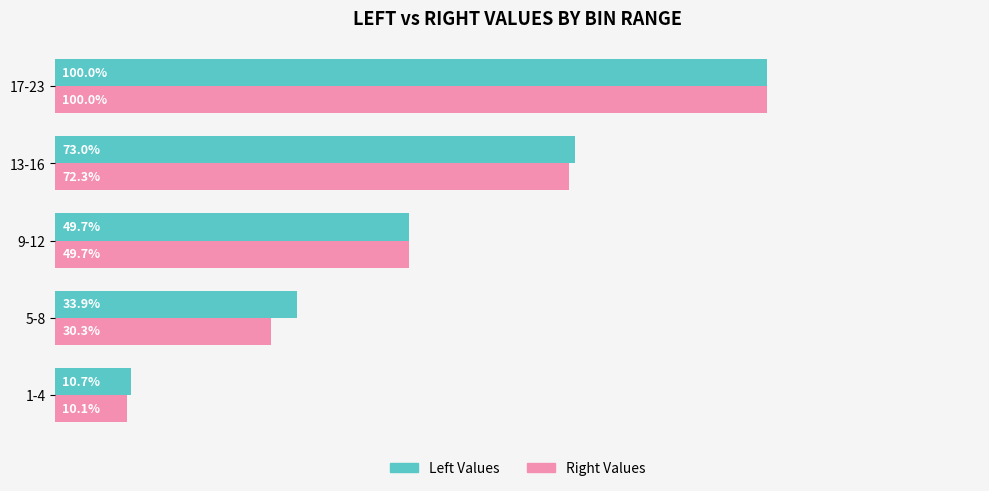

Is the value of Left Values at 13-16 greater than the value of Right Values at 9-12?

Yes